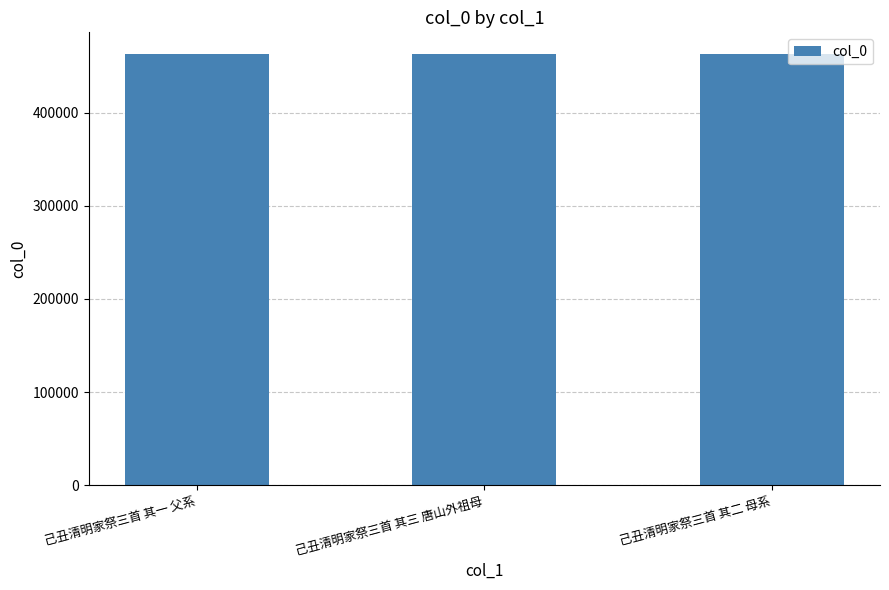

What is the change in value from 己丑清明家祭三首 其三 唐山外祖母 to 己丑清明家祭三首 其二 母系?

-1